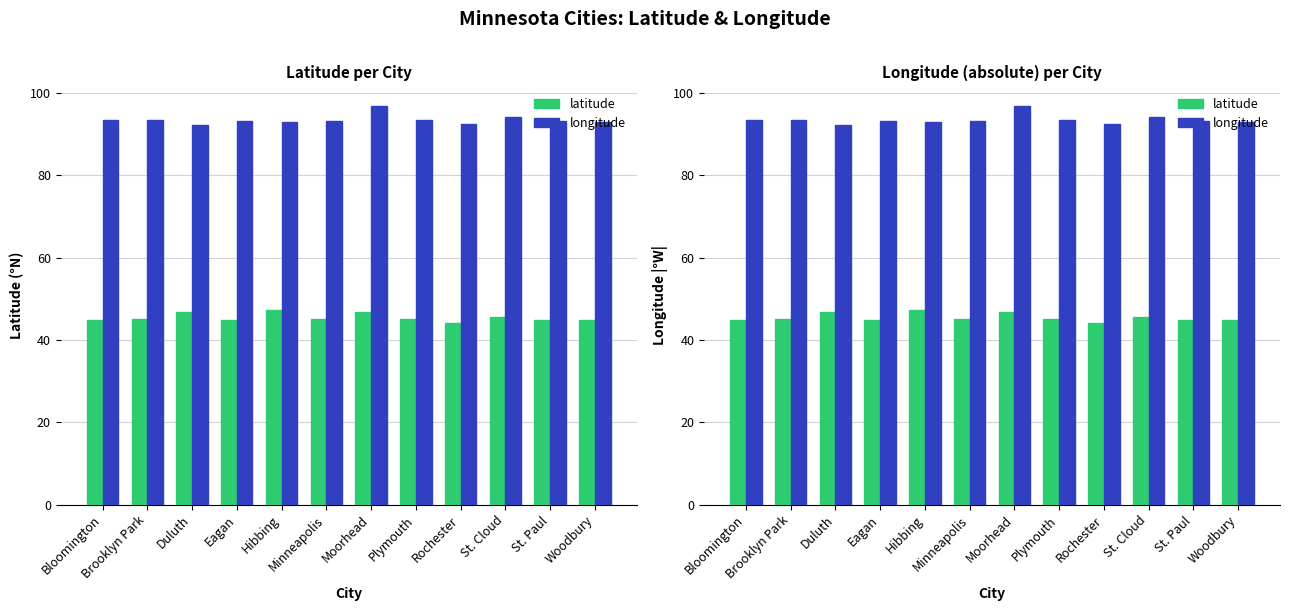

What is the label of the 4th bar from the left?

Eagan